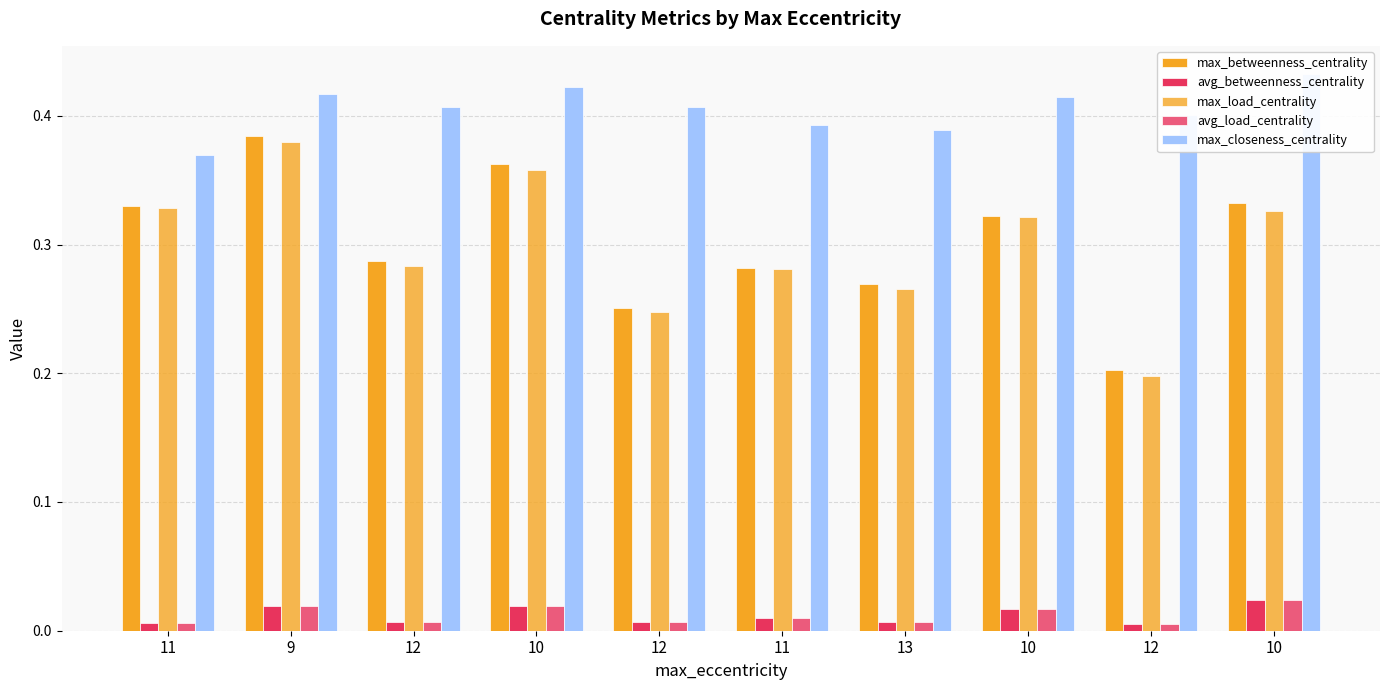

What is the sum of all avg_load_centrality values?

0.1